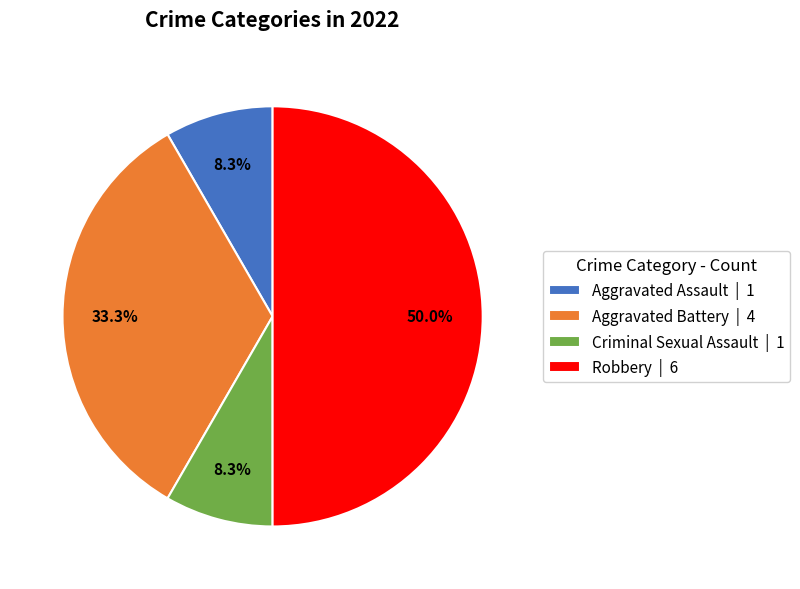

Do Aggravated Battery and Robbery together represent more than half of the pie?

Yes